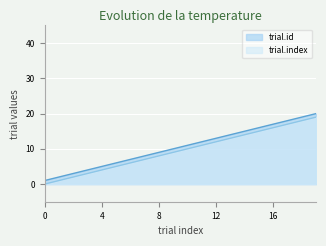

What is the greatest value displayed?

20